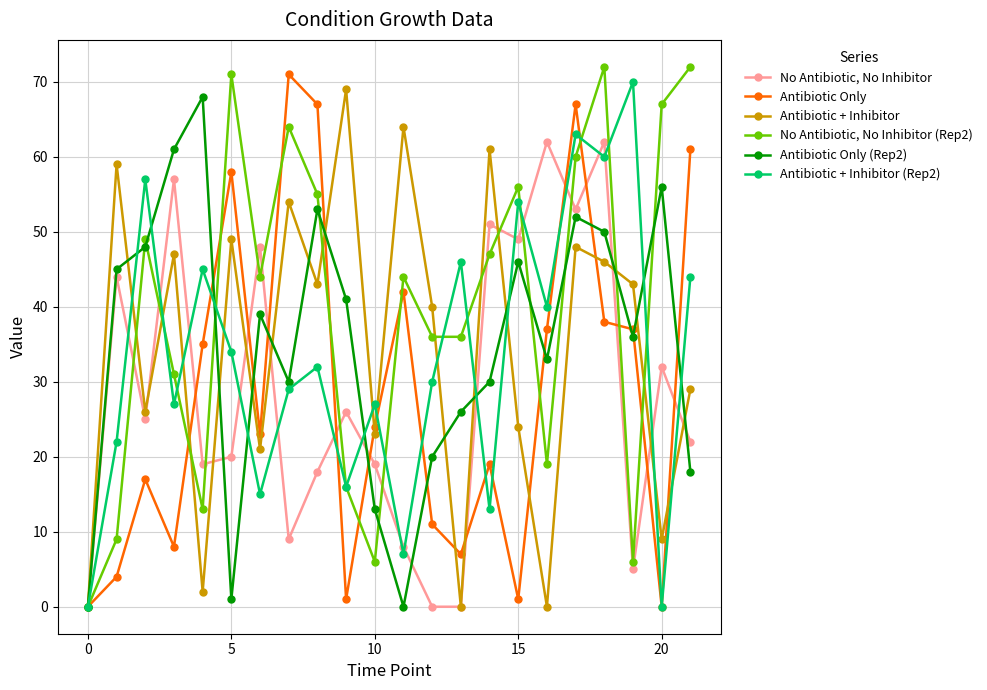

What is the value of the Antibiotic + Inhibitor (Rep2) point at the 8th from the left?

29